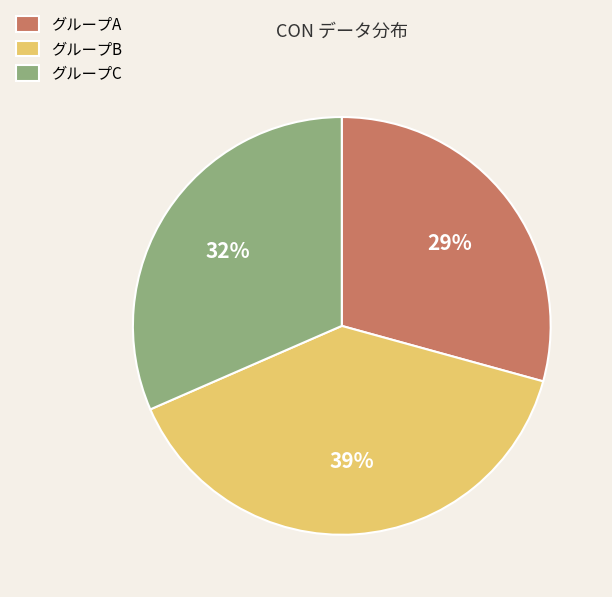

To the nearest percent, what percentage of the pie is グループC?

32%